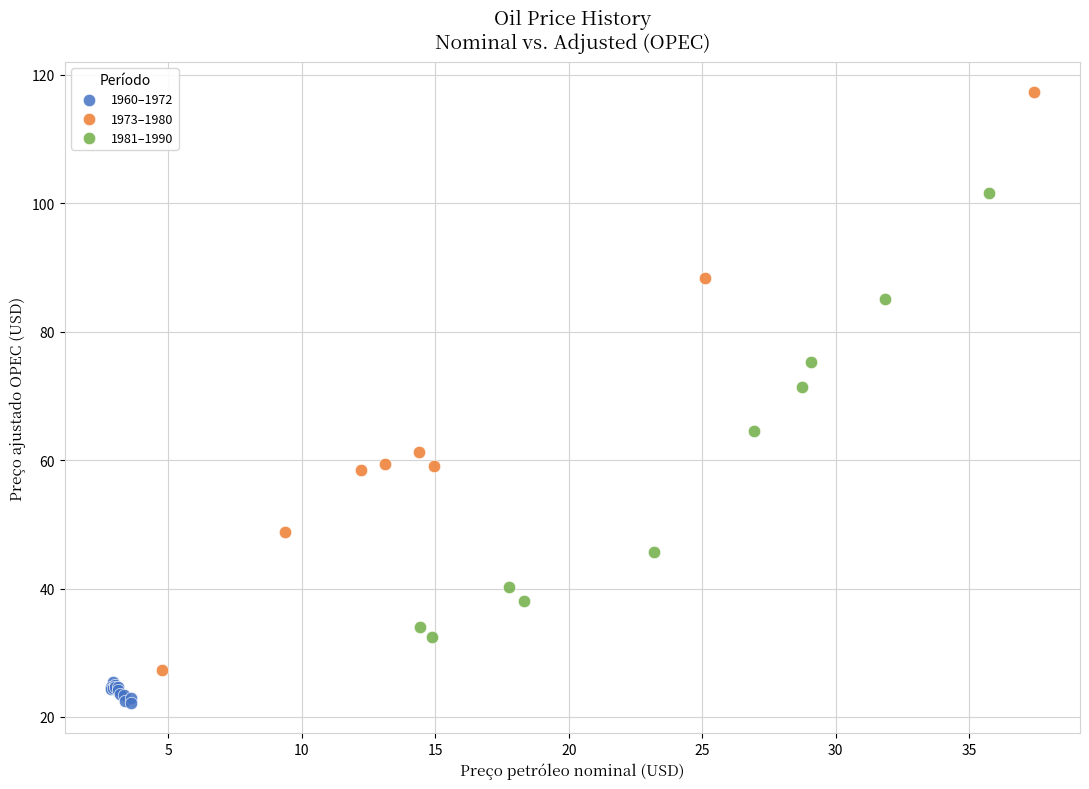

What are all the series names shown in the legend?

1960–1972, 1973–1980, 1981–1990